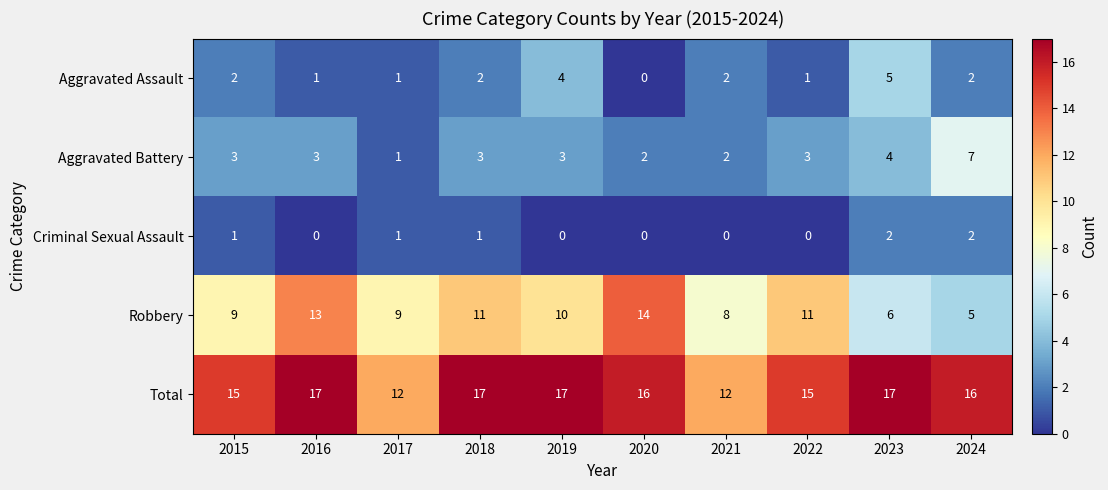

How many distinct data groups are displayed?

5